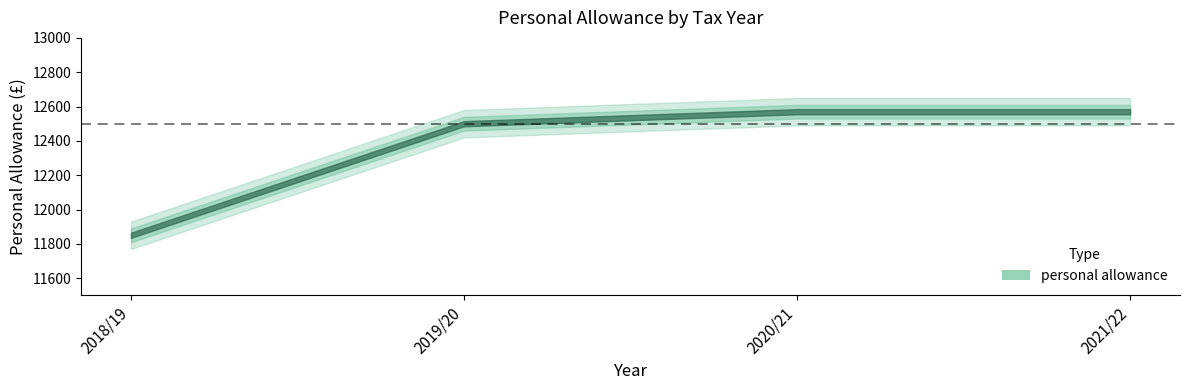

What is the minimum value shown in the chart?

11850